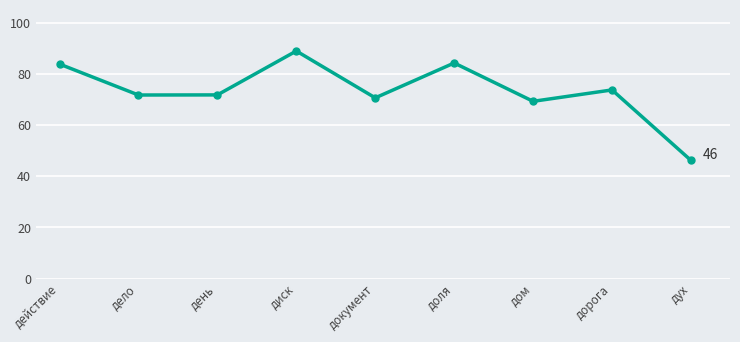

Which category has the lowest value across all series?

дух